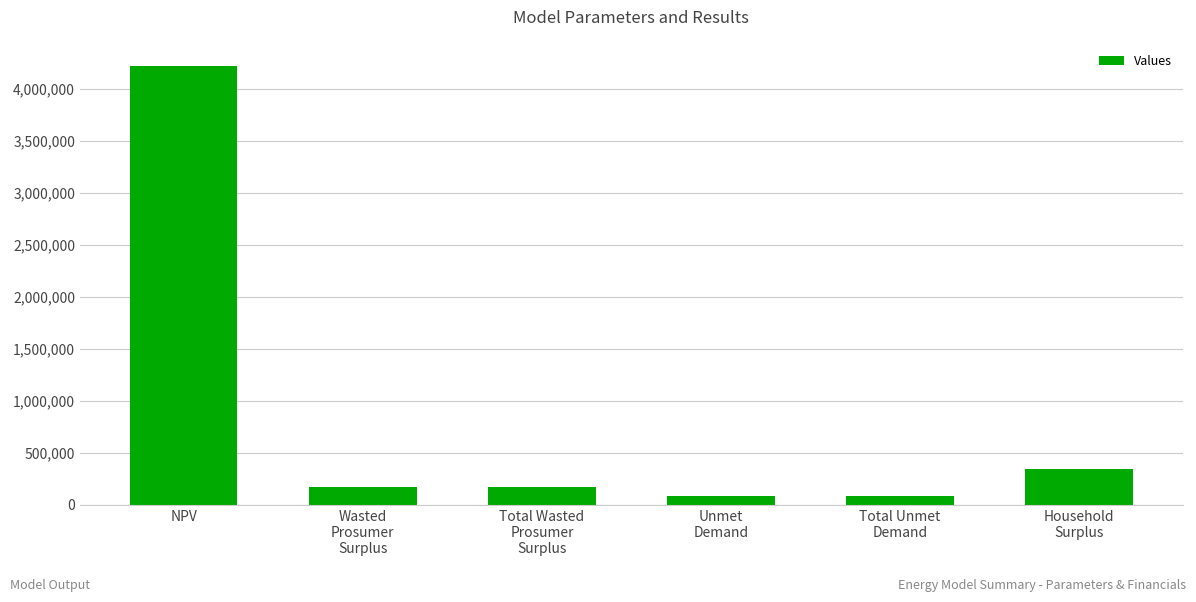

What is the difference between the values at Household
Surplus and NPV?

3886064.9